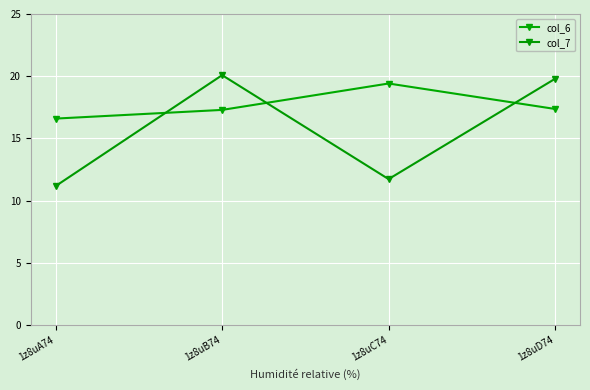

Does the chart have visible grid lines?

Yes